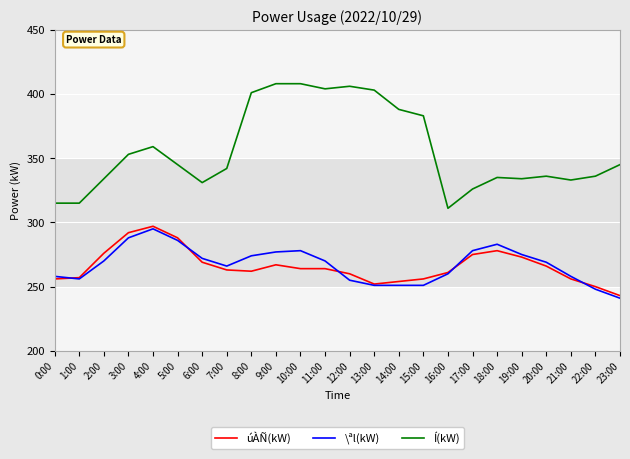

At which label does \ªl(kW) reach its peak?

4:00